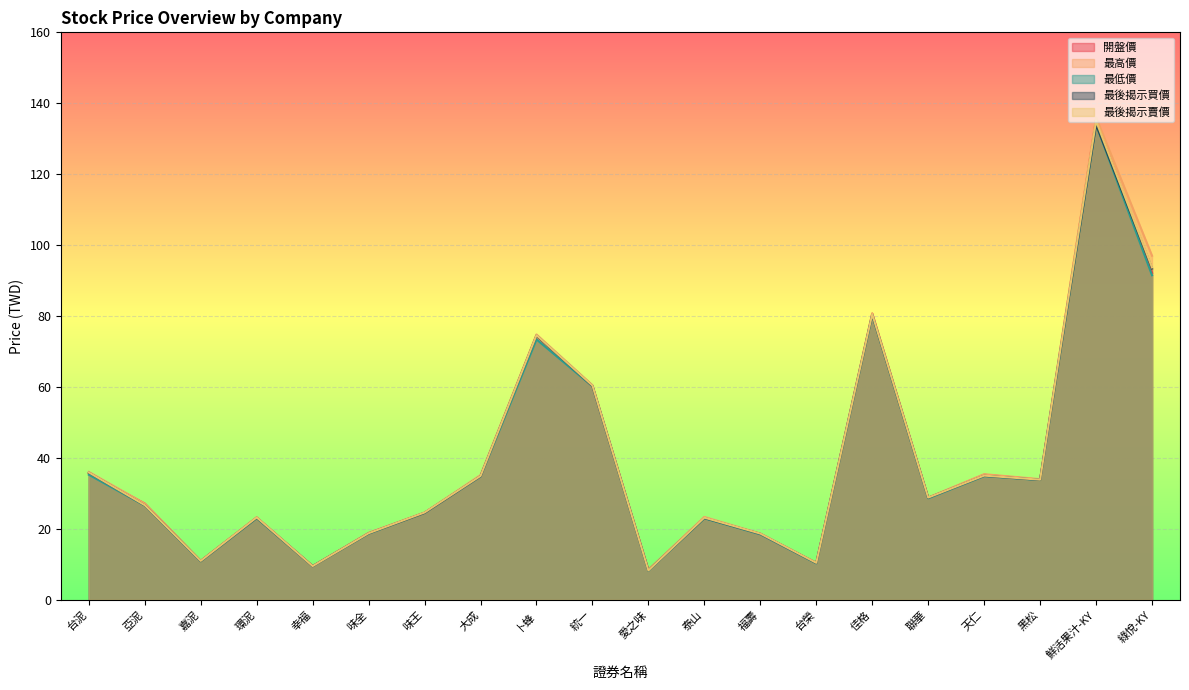

What is the label of the 13th point from the left?

福壽